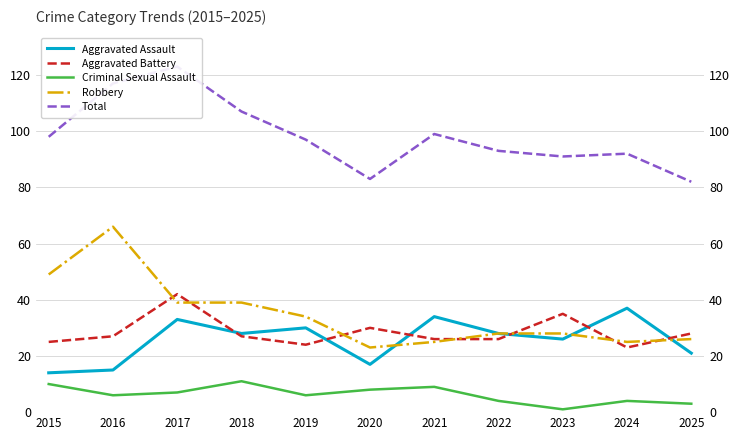

How many values in the Aggravated Assault series are below 28?

5